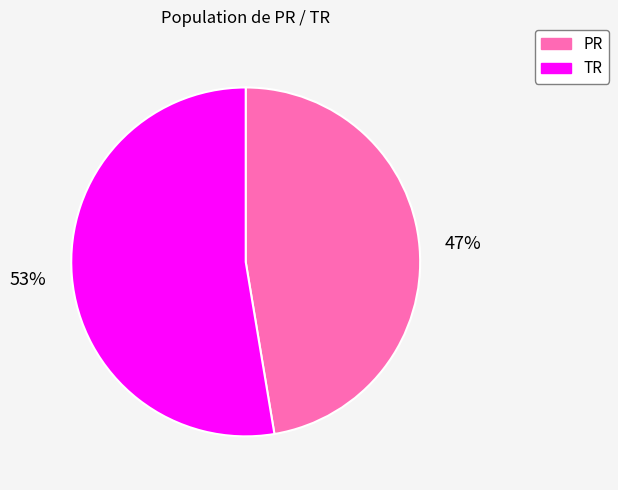

Does any single category account for the majority?

Yes